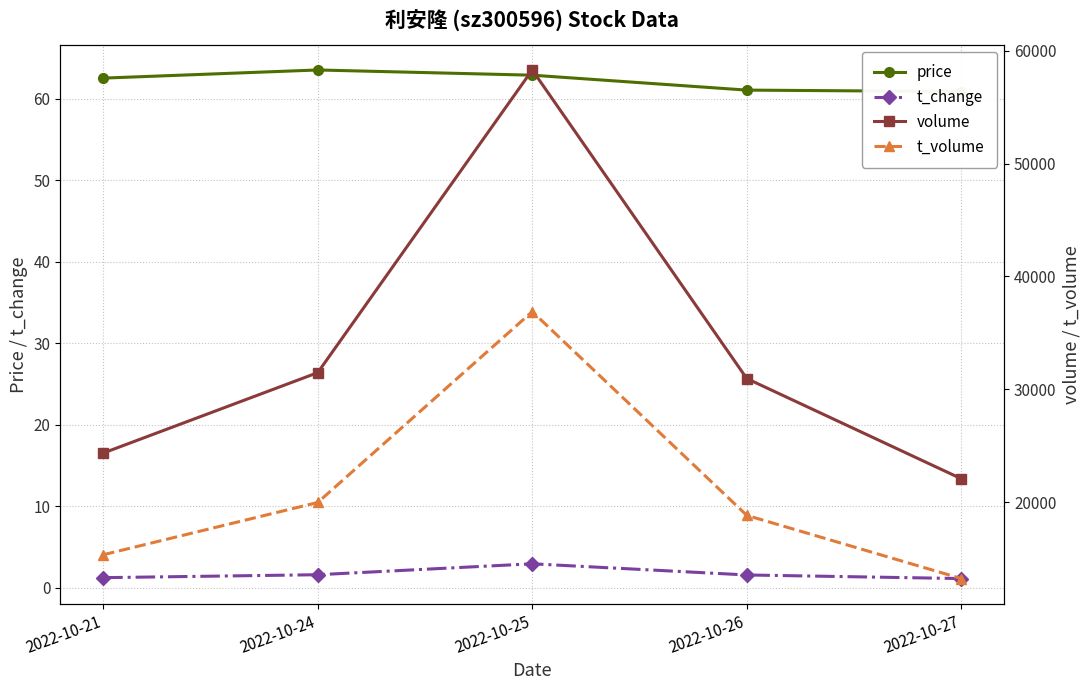

What is the difference between the maximum and minimum values in the price series?

2.6